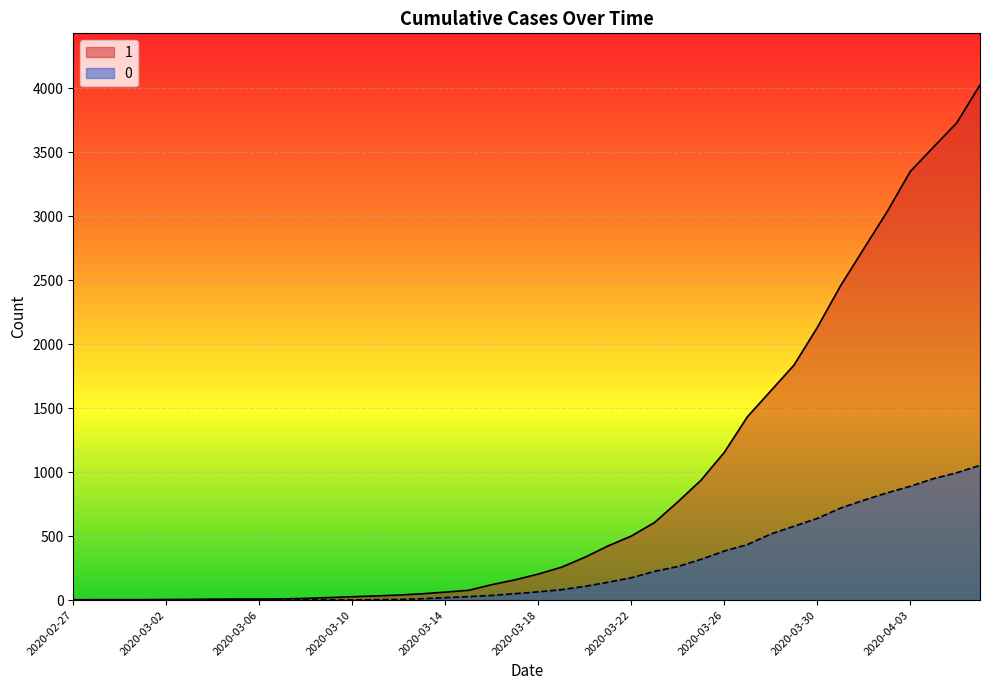

What is the difference between the maximum and minimum values in the 0 series?

1054